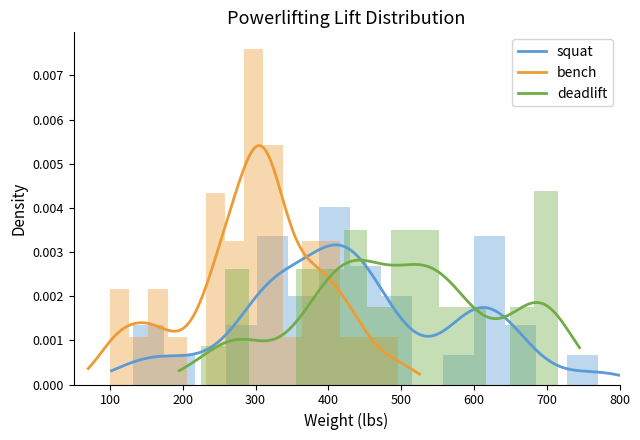

Is it true that bench equals 0.0 at 500?

True